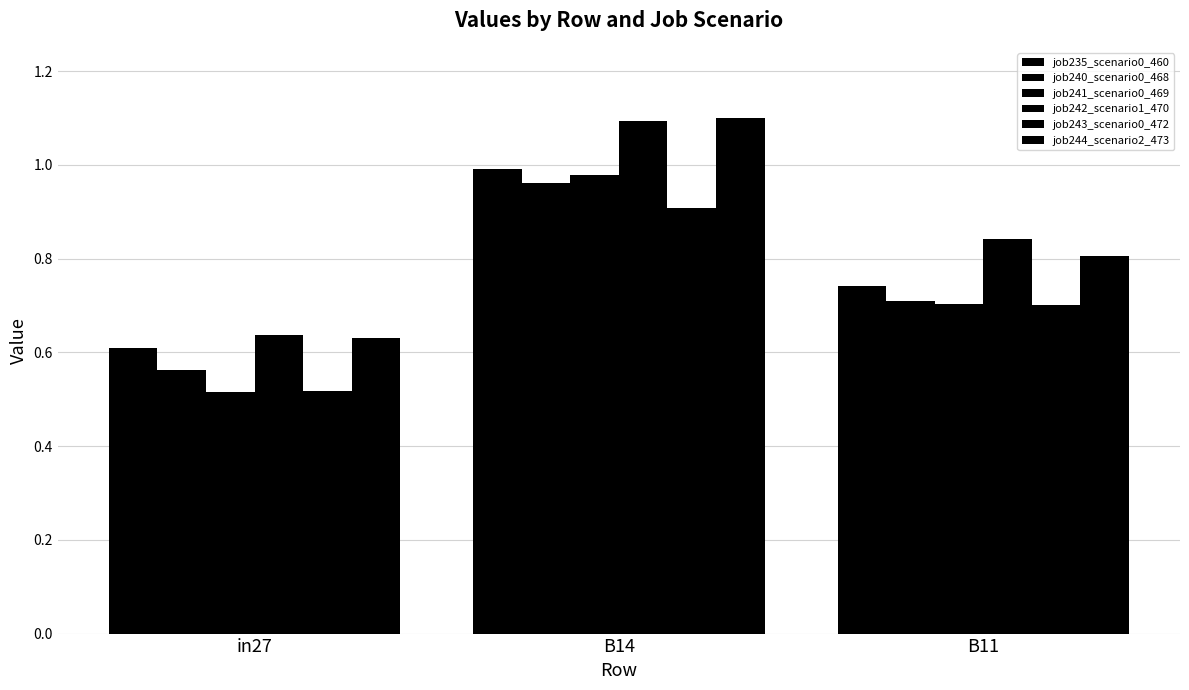

What position from the right is B14?

2